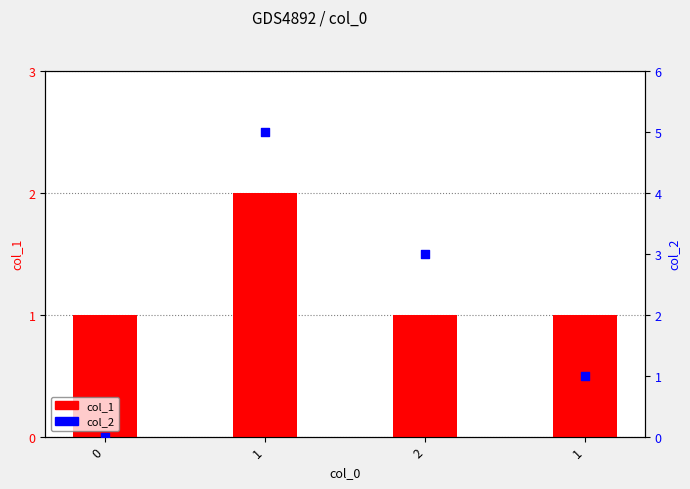

Is the value of col_2 at 2 greater than the value of col_1 at 1?

Yes